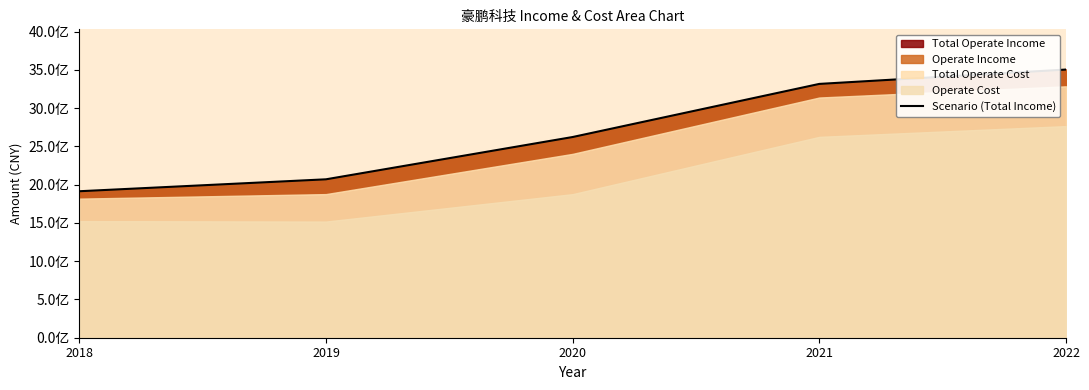

Rank the categories by value from lowest to highest.

2018, 2019, 2020, 2021, 2022